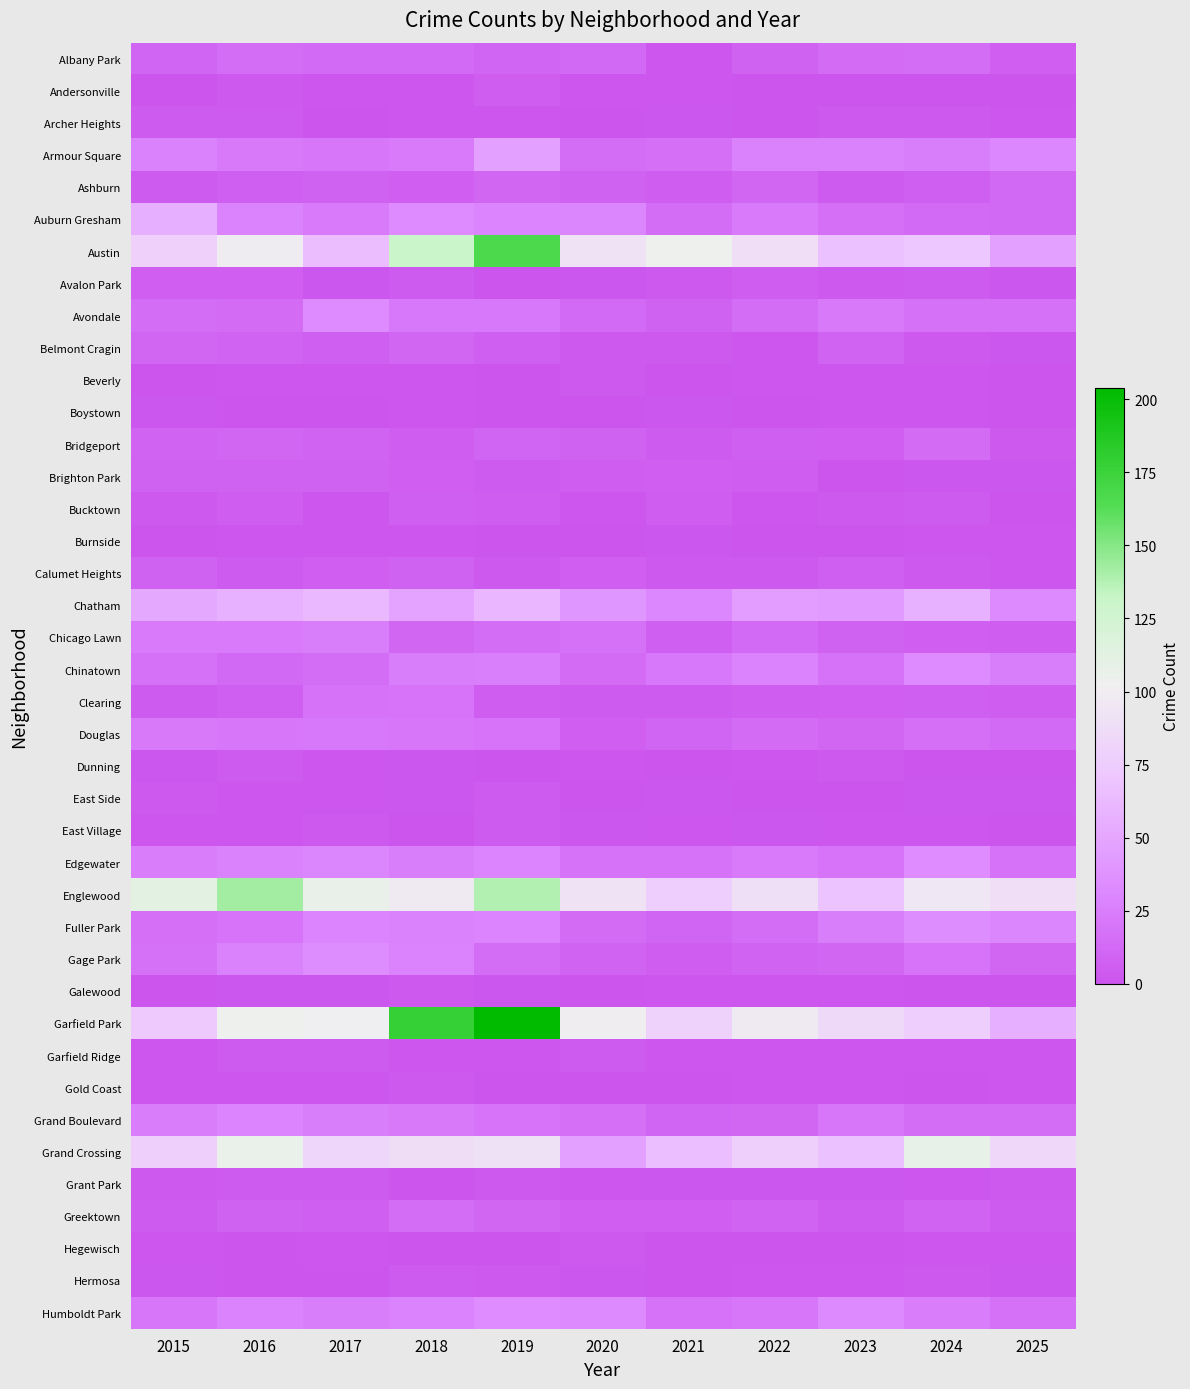

What is the spread (max minus min) of values at 2018?

178